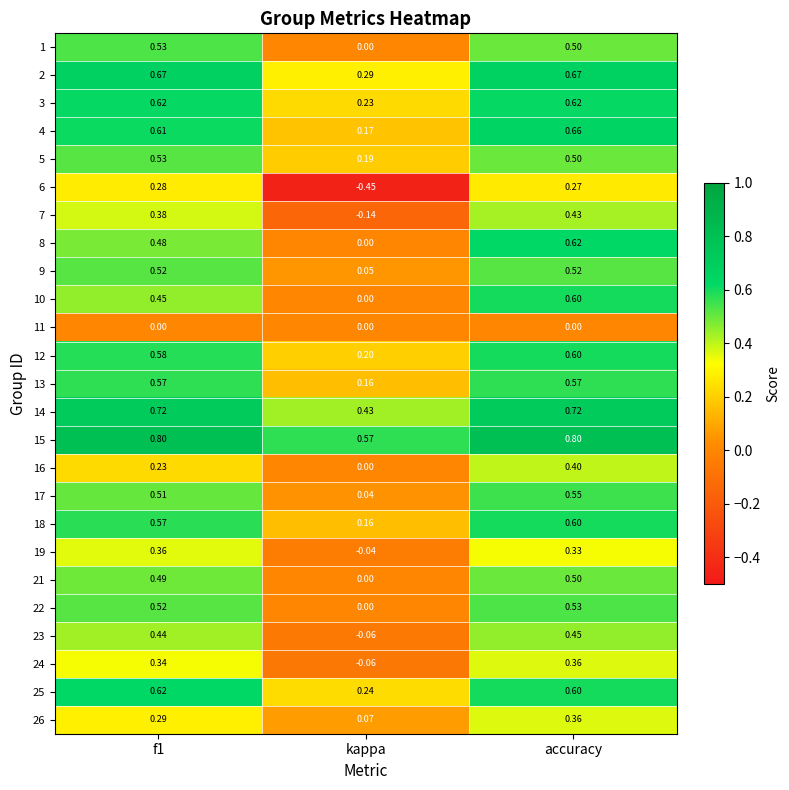

Where is 7 nearest to the value 0?

kappa